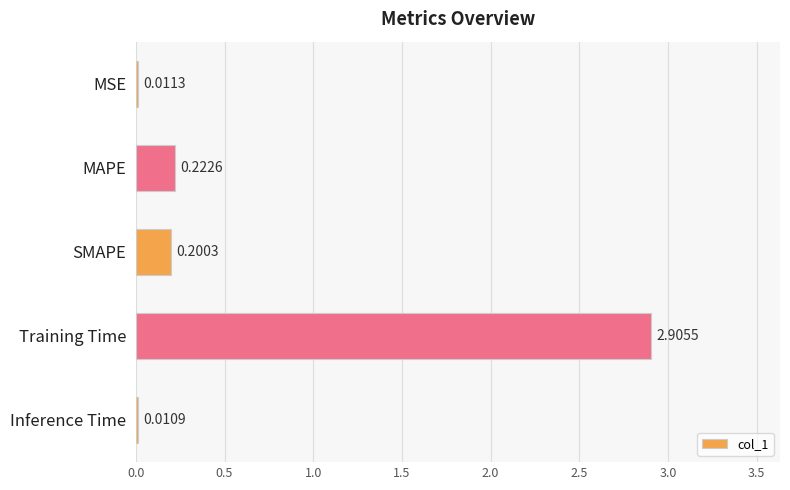

What is the average value?

0.7